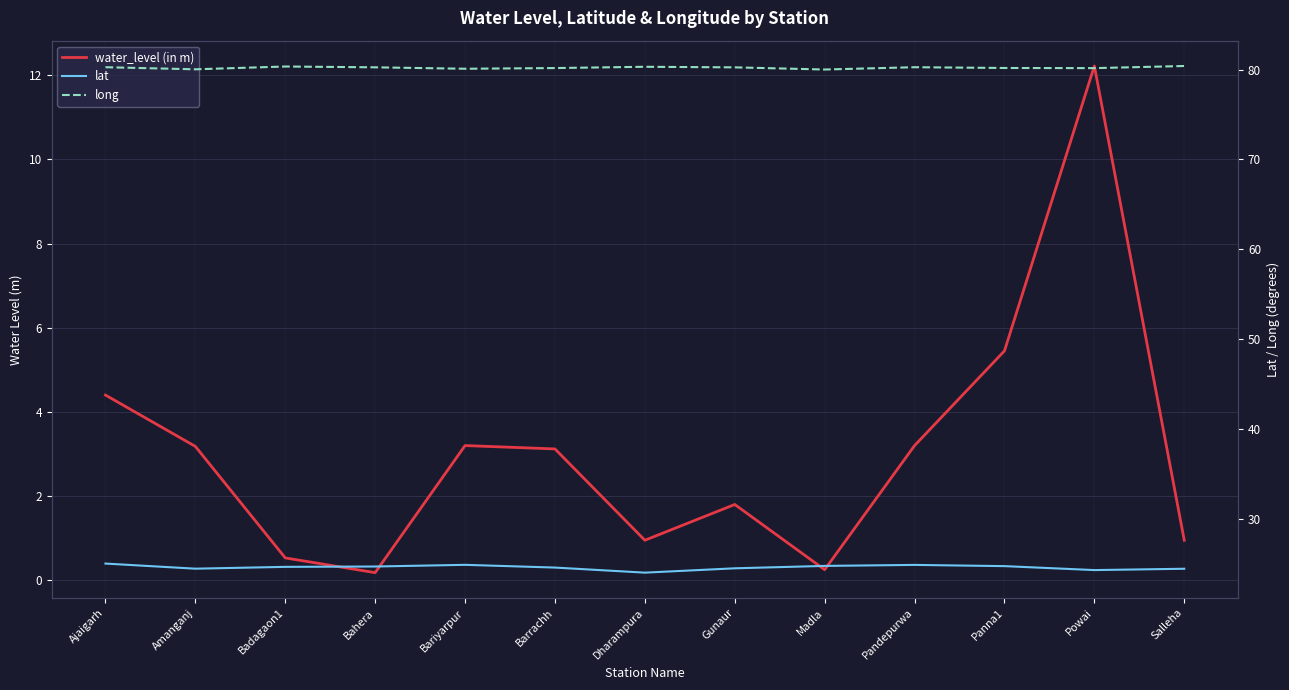

What is the approximate value of lat at Panna1?

24.7